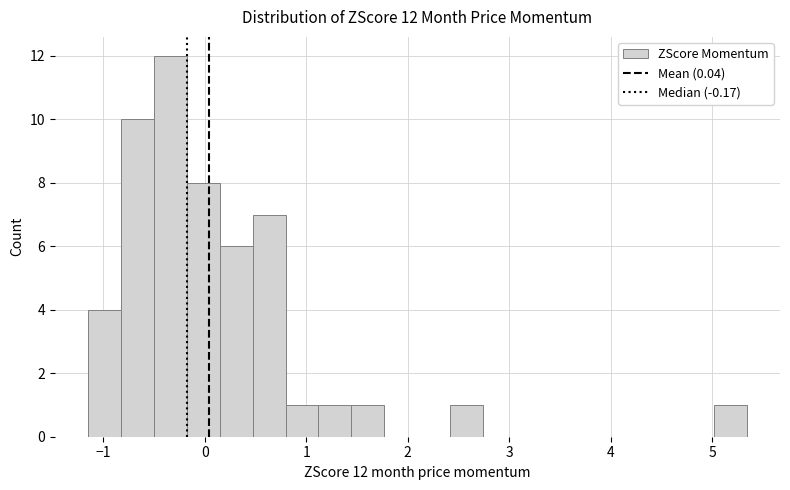

Read against the x-axis, roughly where is the centre of the tallest bar?

-0.3